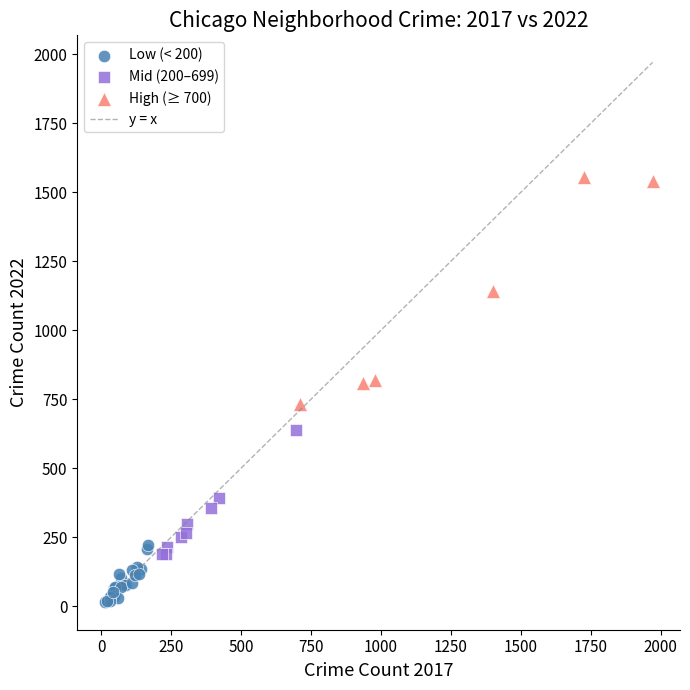

Which series has the widest spread of Y values?

High (≥ 700)